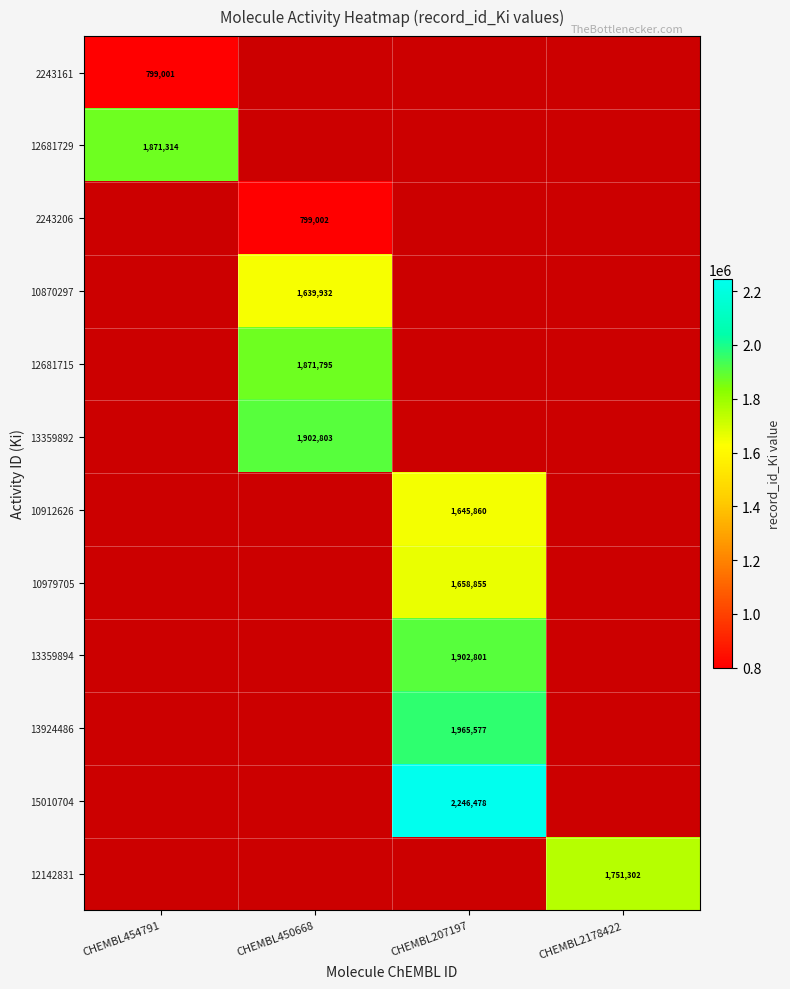

Which category has the lowest value across all series?

CHEMBL454791